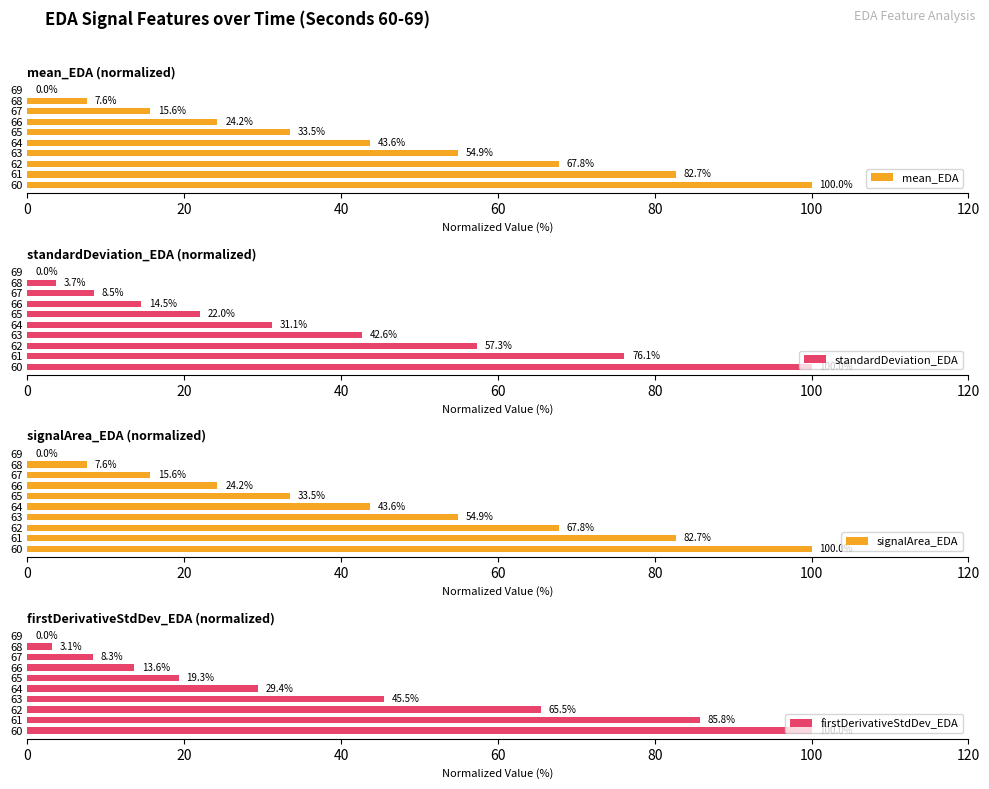

What is the sum of all standardDeviation_EDA values?

355.8